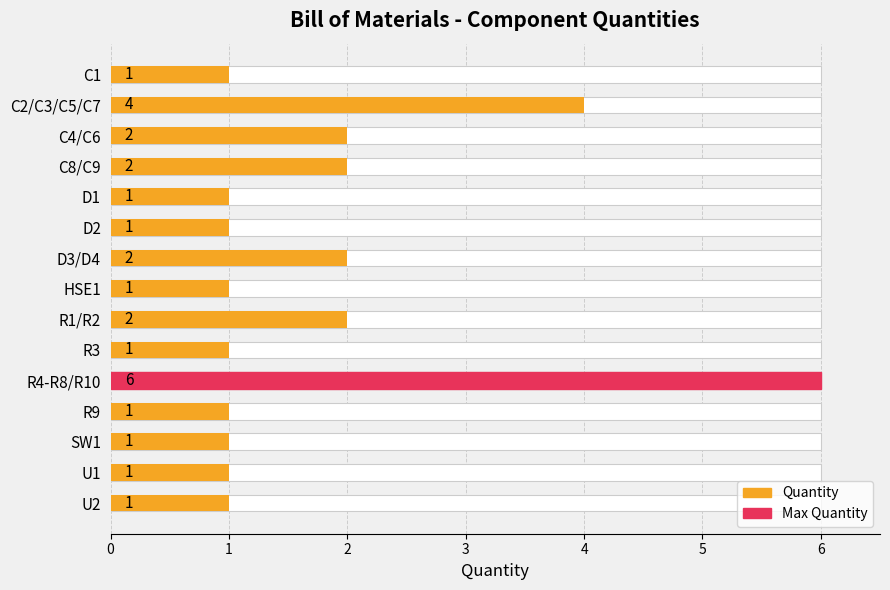

How many values are between 1 and 2?

13